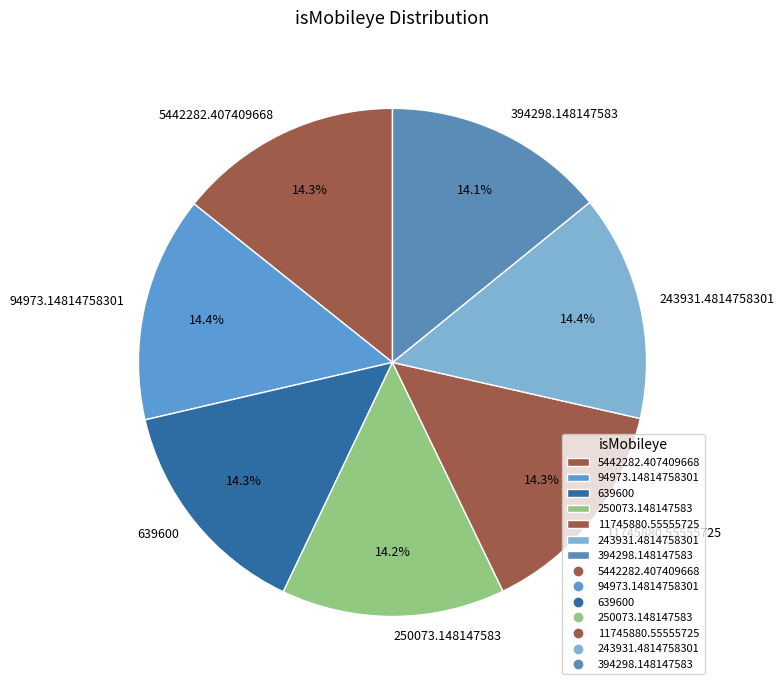

Is it true that 5442282.407409668 is 8% of the pie?

False